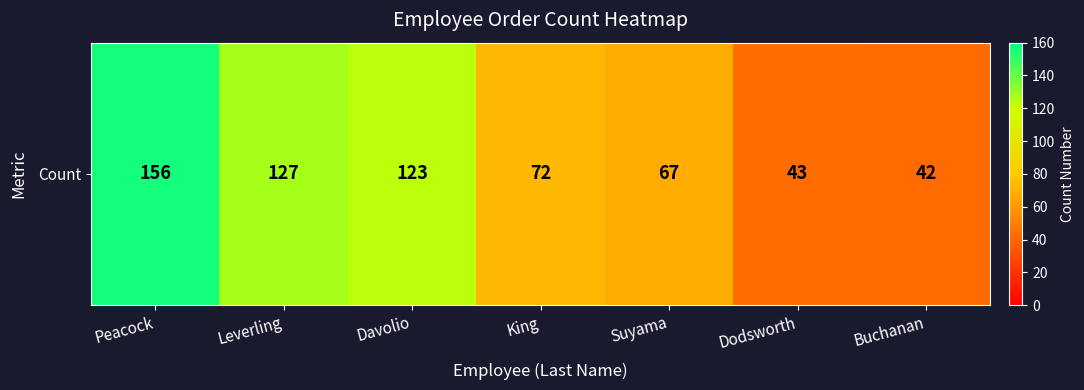

Count the number of values greater than 72.

3